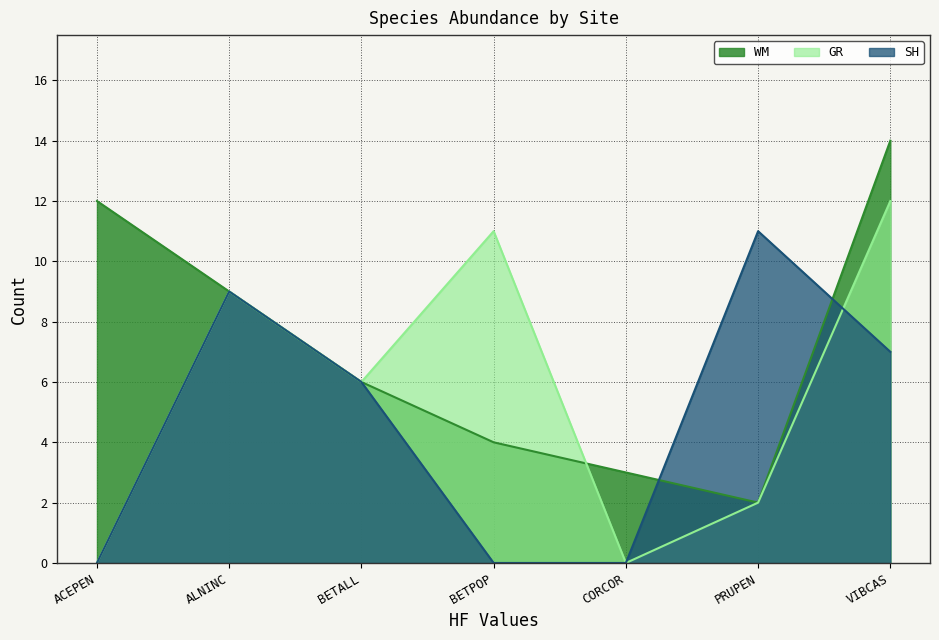

What is the label of the 6th point from the left?

PRUPEN